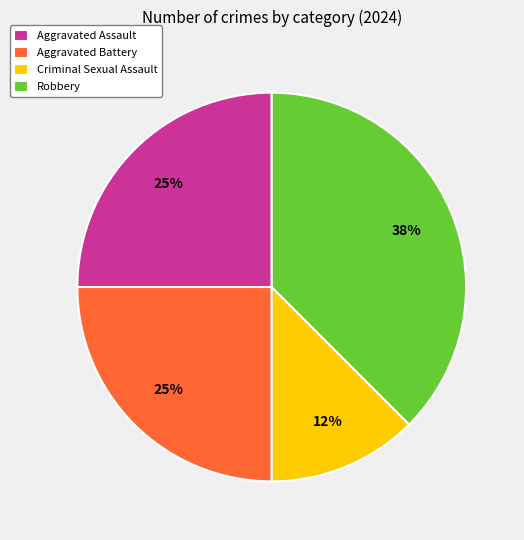

To the nearest percent, what is the average slice percentage?

25%